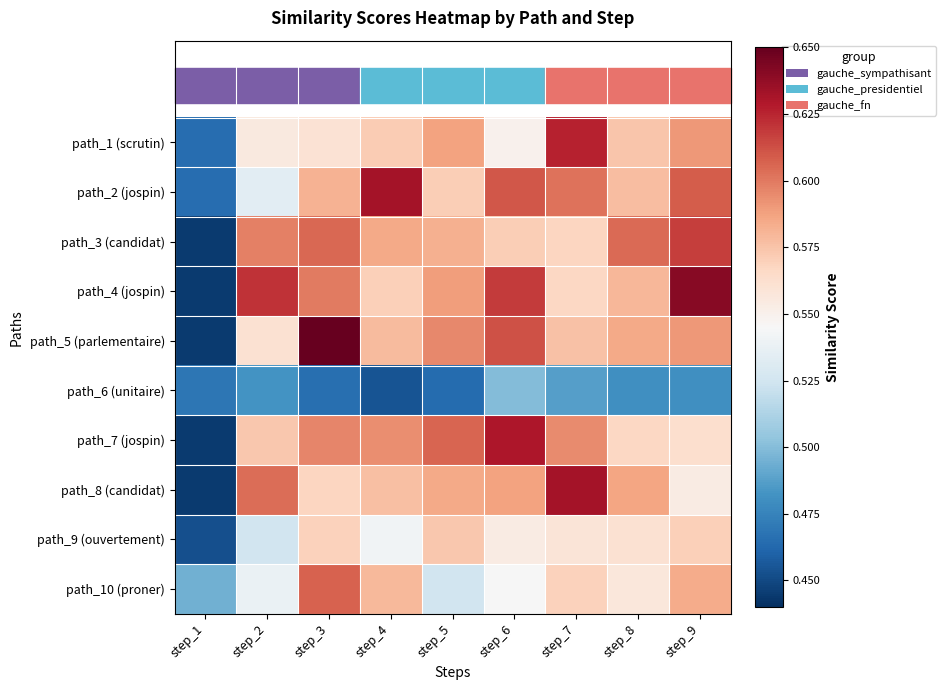

What is the total value across all series at step_2?

5.6